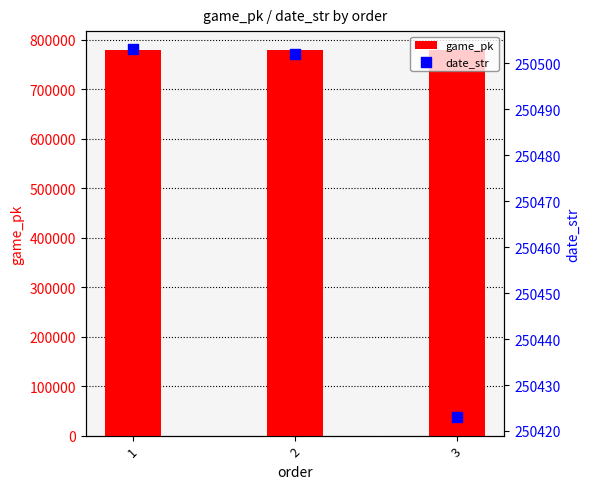

At which category is the sum across all series the highest?

3